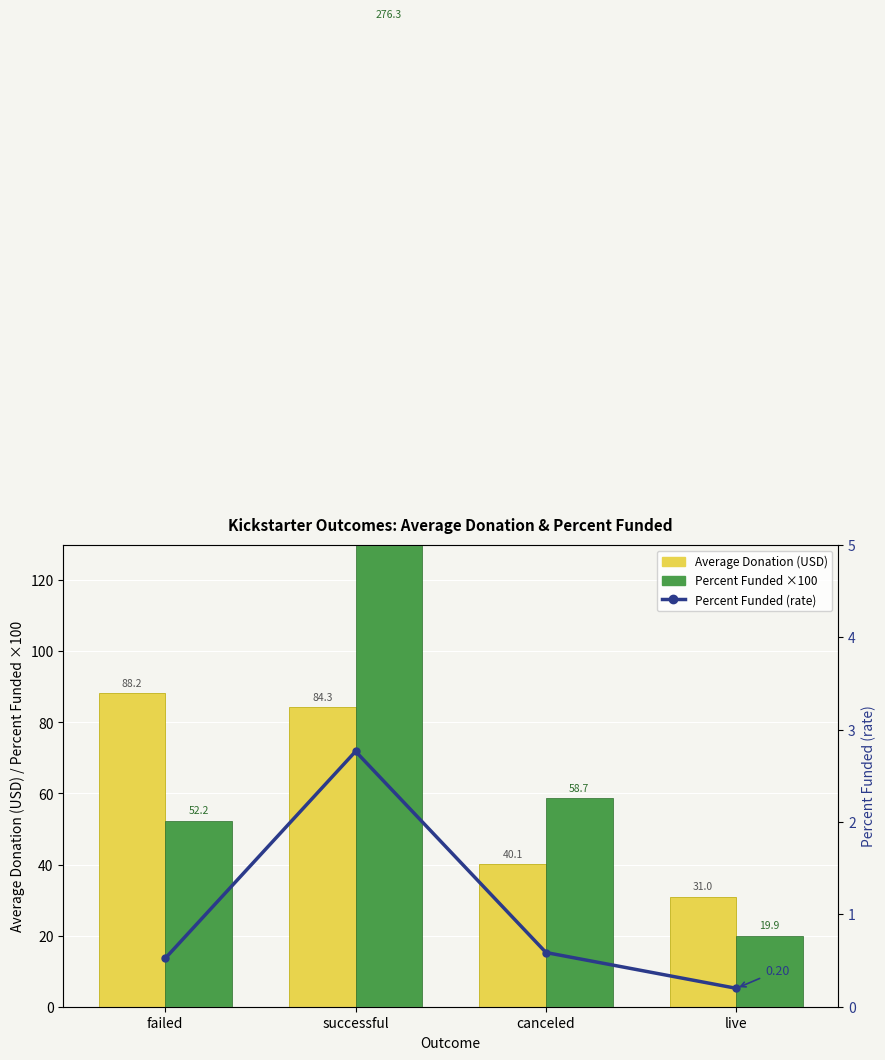

What is the difference between the highest and lowest values at live?

30.8